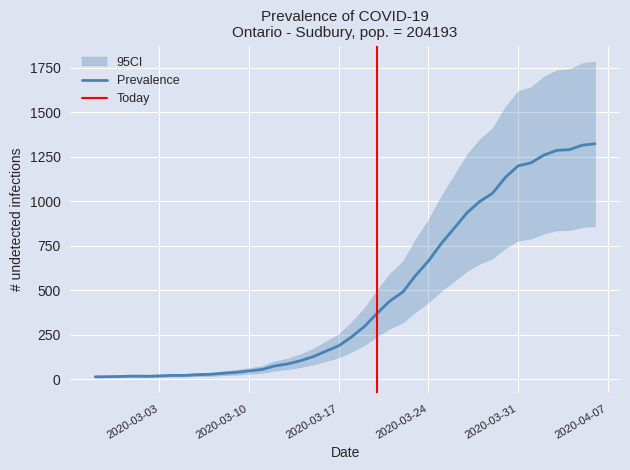

What is the average value?

470